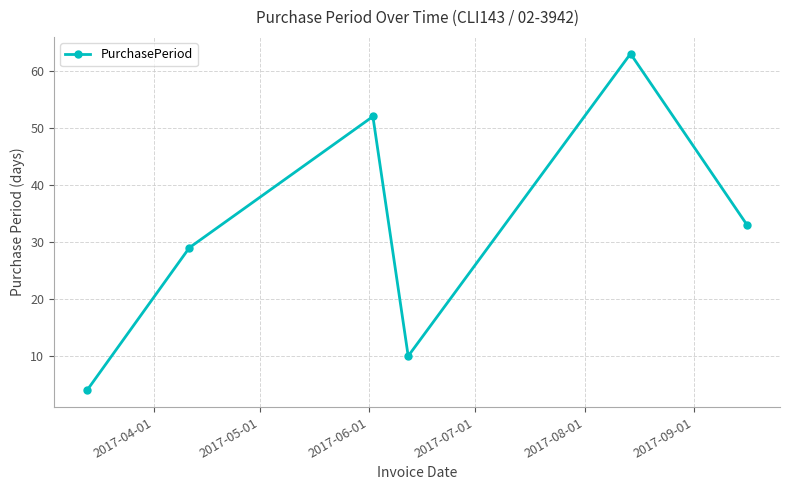

What is the maximum value shown in the chart?

63